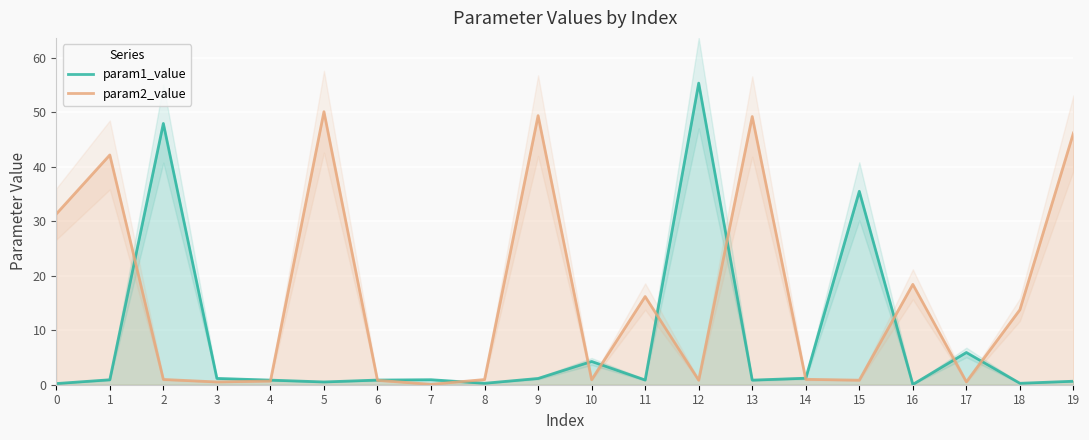

What is the value of the param2_value point at the 4th from the left?

0.5